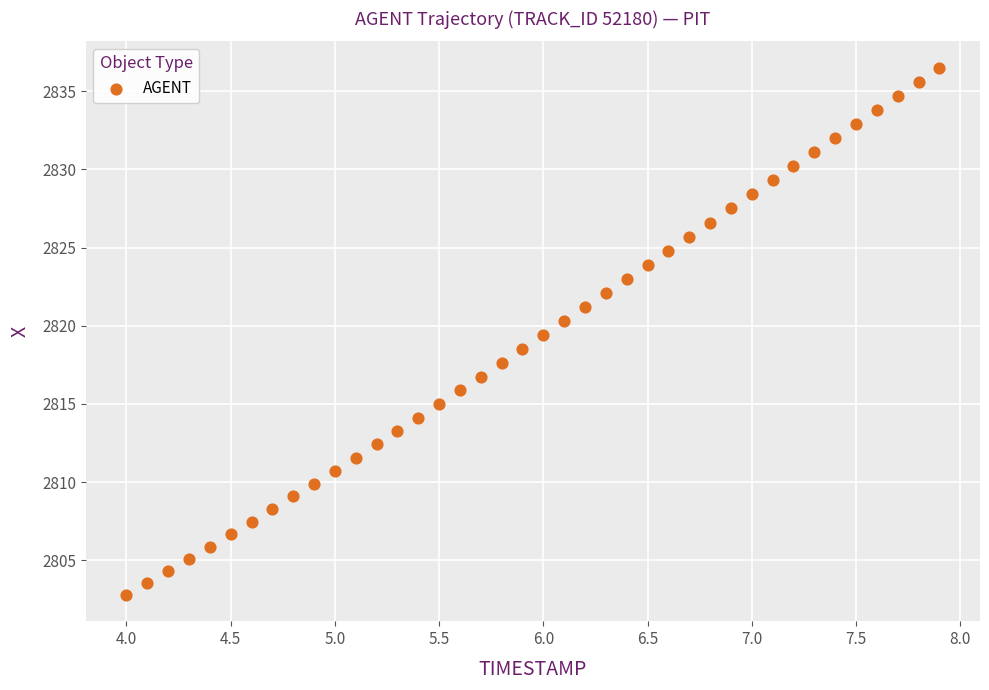

What is the range of X values (max minus min)?

3.9